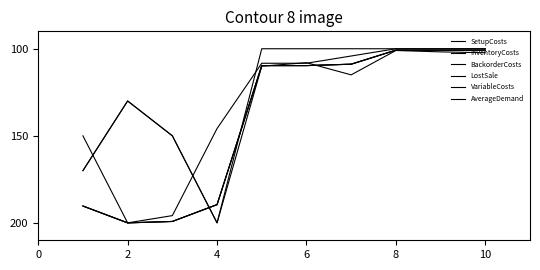

How many lines are shown in the chart?

6